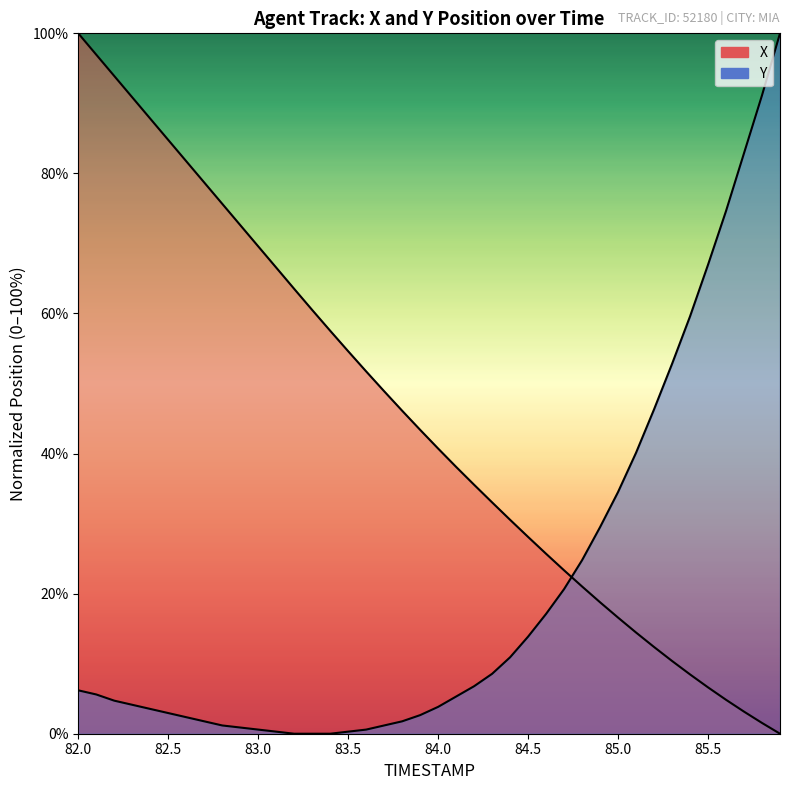

Reading left to right, list all the values displayed in this chart.

X: 100.0	97.0	93.9	90.9	87.8	84.8	81.7	78.7	75.7	72.6	69.6	66.6	63.5	60.5	57.5	54.6	51.7	48.9	46.1	43.4	40.7	38.1	35.5	33.0	30.5	28.1	25.7	23.3	21.0	18.8	16.6	14.4	12.4	10.4	8.5	6.6	4.8	3.2	1.5	0.0
Y: 6.2	5.6	4.7	4.1	3.5	2.9	2.4	1.8	1.2	0.9	0.6	0.3	0.0	0.0	0.0	0.3	0.6	1.2	1.8	2.7	3.8	5.3	6.8	8.6	10.9	13.9	17.1	20.6	24.8	29.5	34.5	40.1	46.3	52.8	59.6	67.0	74.6	82.9	91.2	100.0